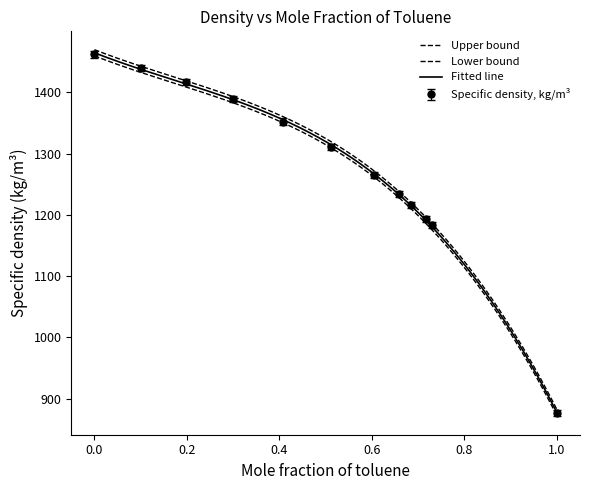

True or false: the data has more than 1 interior local peaks.

False